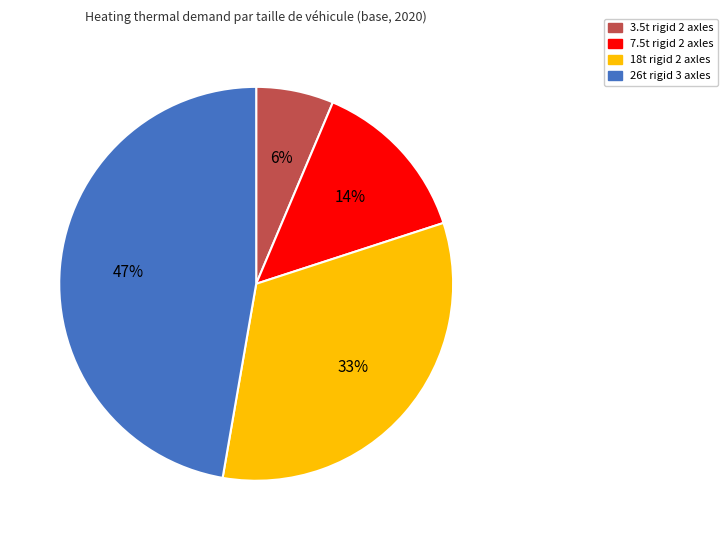

Does 26t rigid 3 axles account for over 50% of the chart?

No